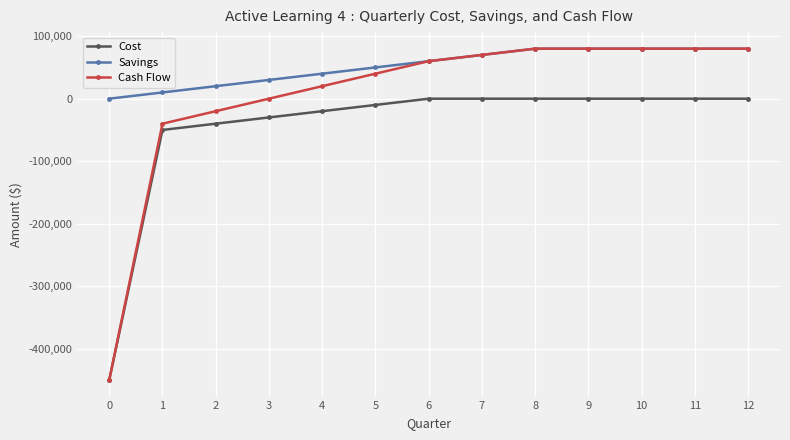

What is the difference between the highest and lowest values at 3?

60000